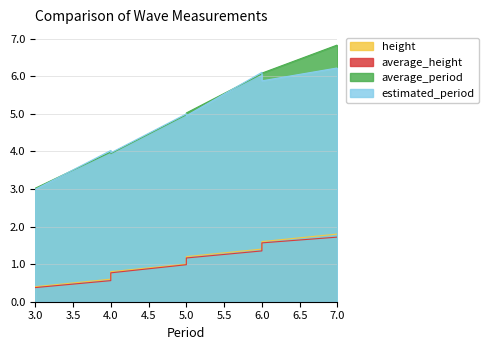

How many lines are shown in the chart?

4